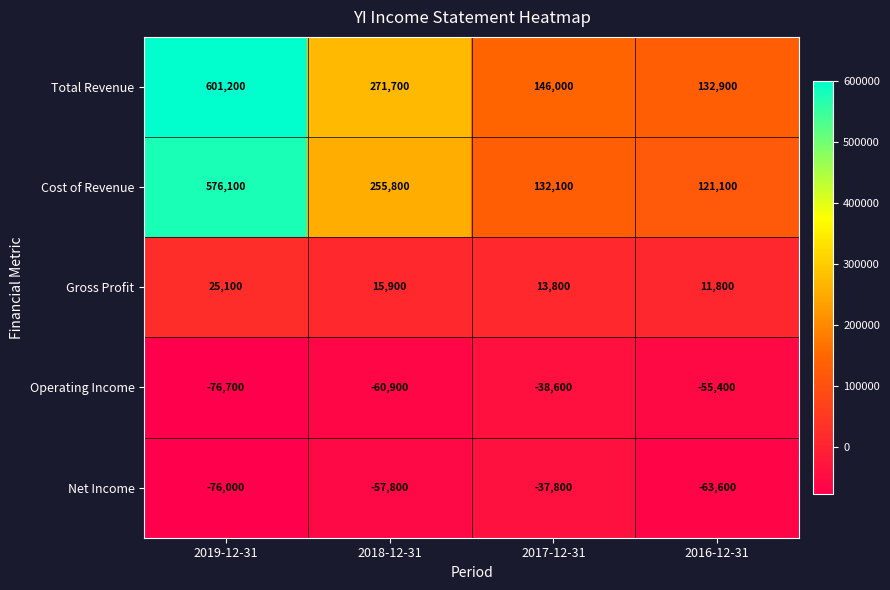

What is the lowest value of the Gross Profit series?

11800